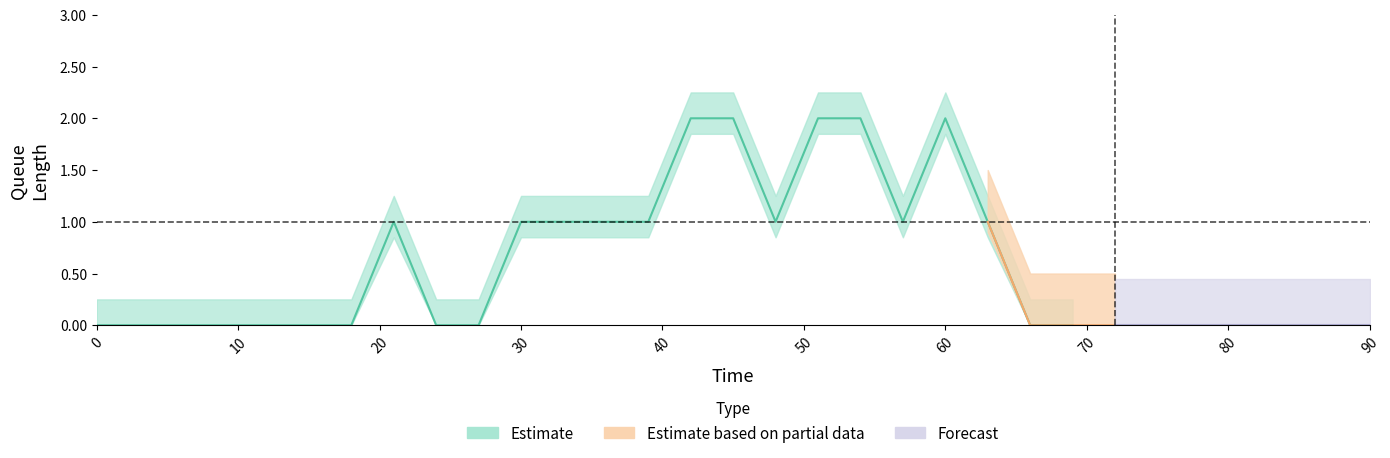

True or false: the data shows 1 at 30.

True